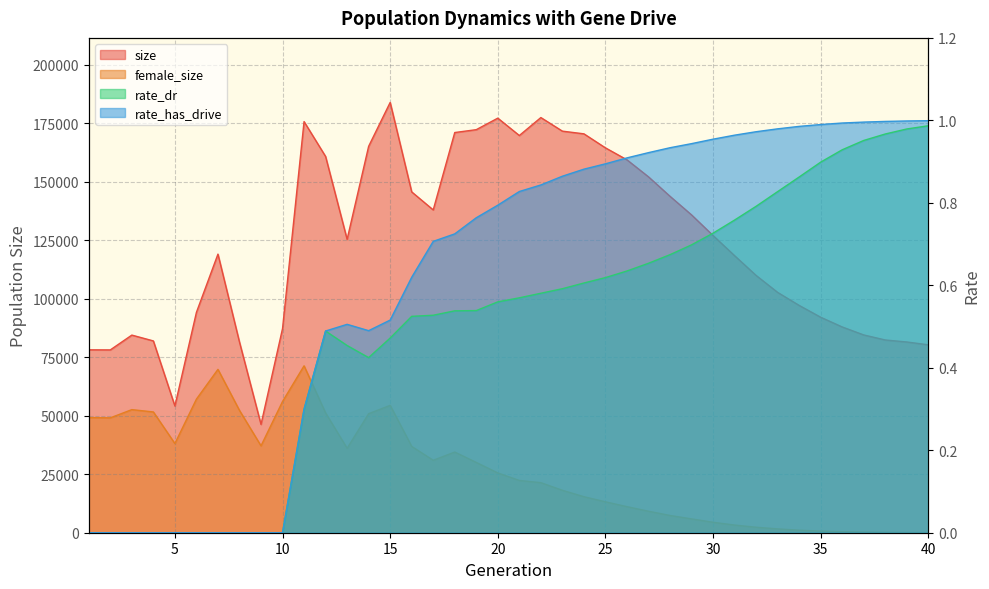

What is the lowest value of the female_size series?

55.0